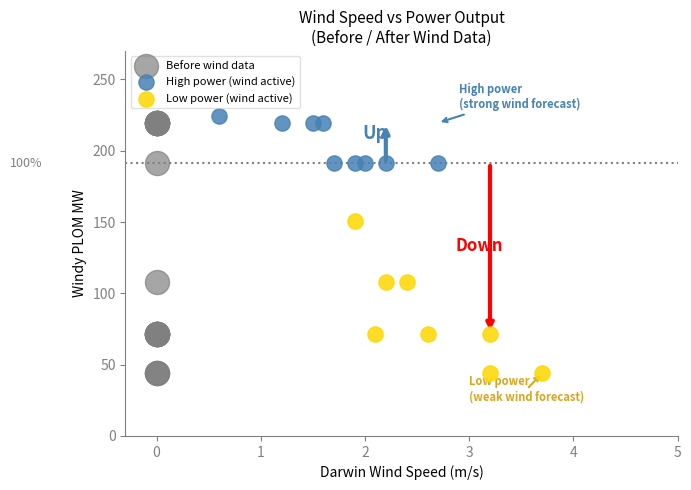

Which series has the widest spread of Y values?

Before wind data